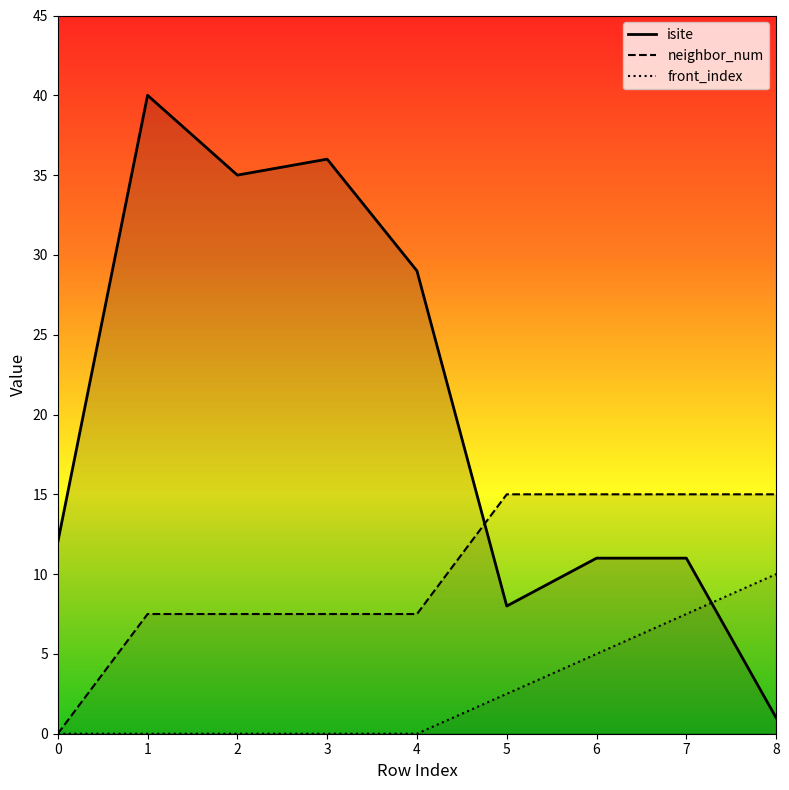

Which series ends up on top after the final intersection of neighbor_num and isite?

neighbor_num